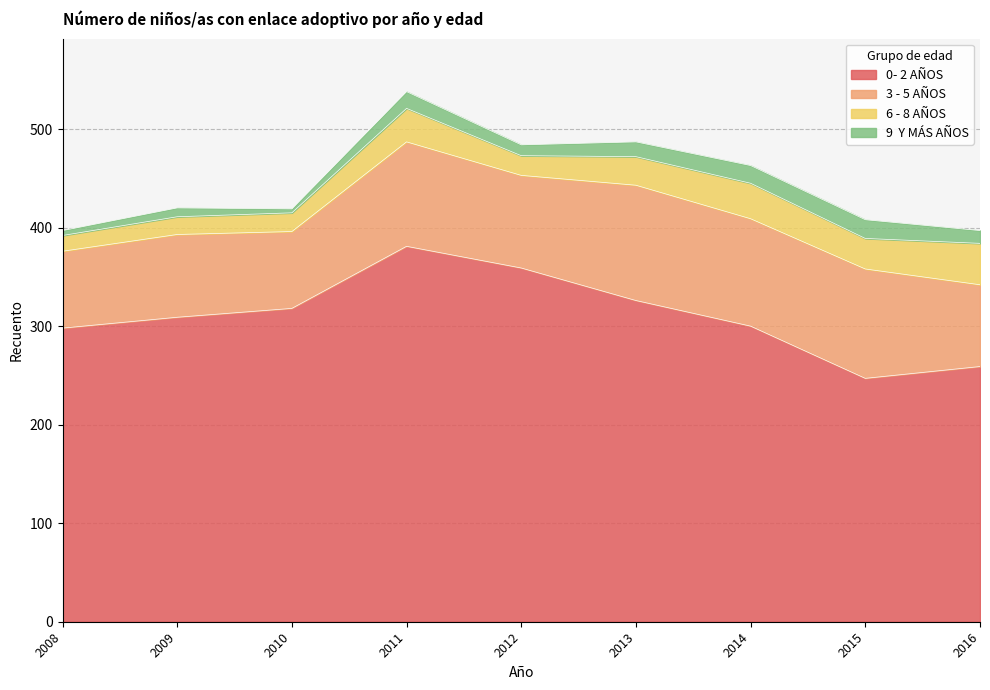

What is the sum of all 6 - 8 AÑOS values?

245